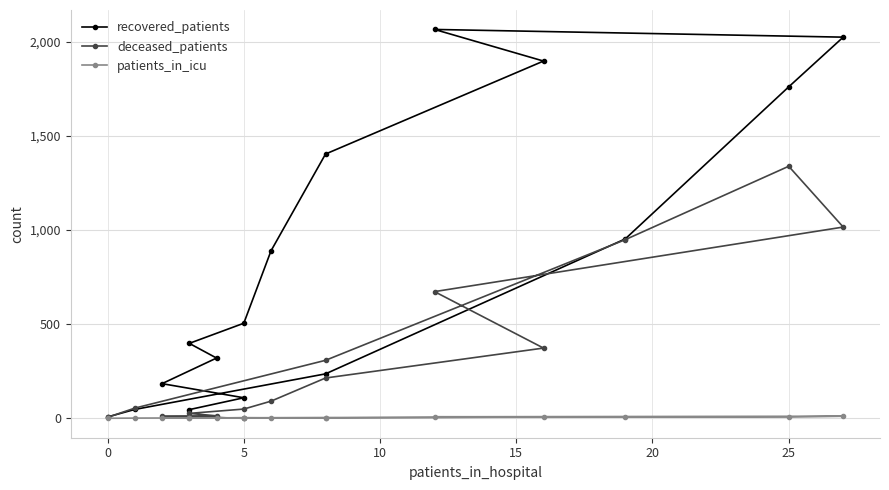

Is this an area chart (filled region under the line)?

No